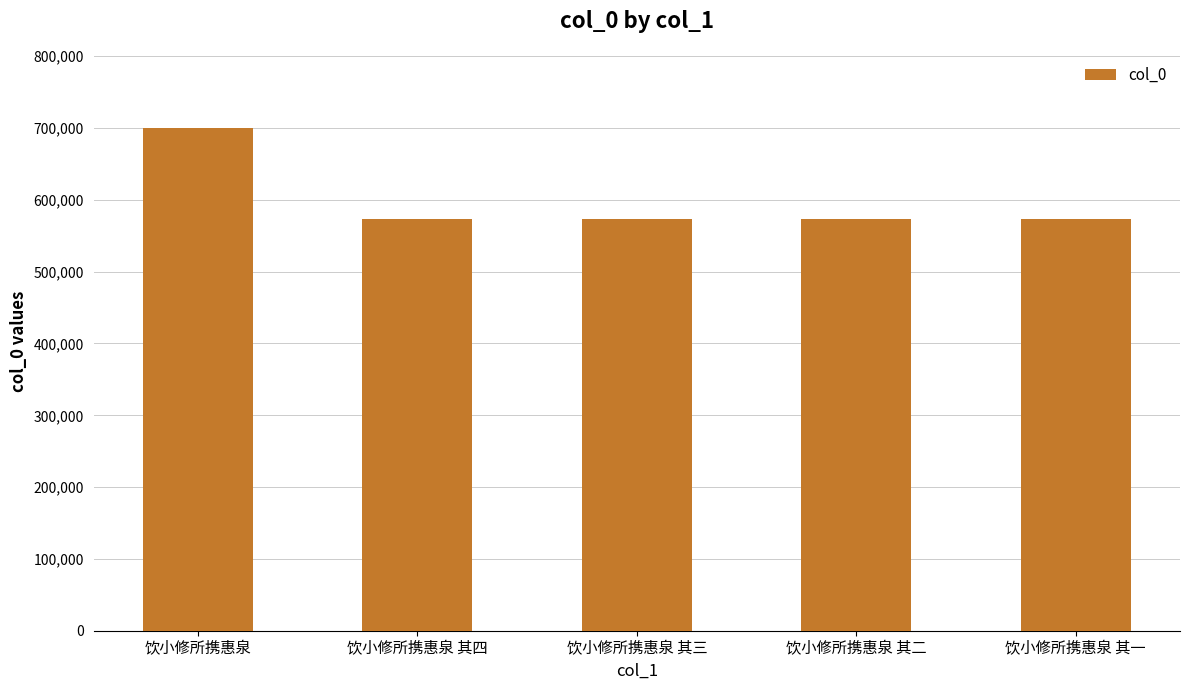

What position from the left is 饮小修所携惠泉 其三?

3